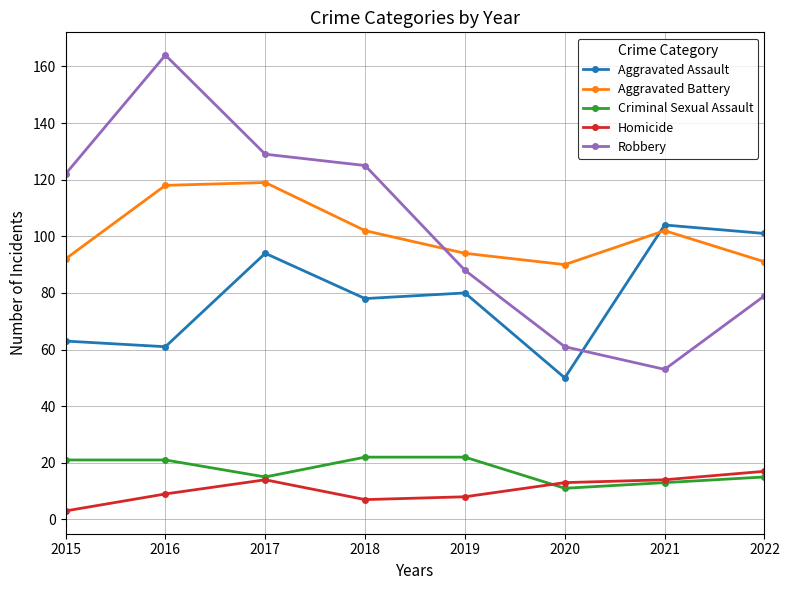

What is the difference between the maximum and minimum values in the Aggravated Assault series?

54